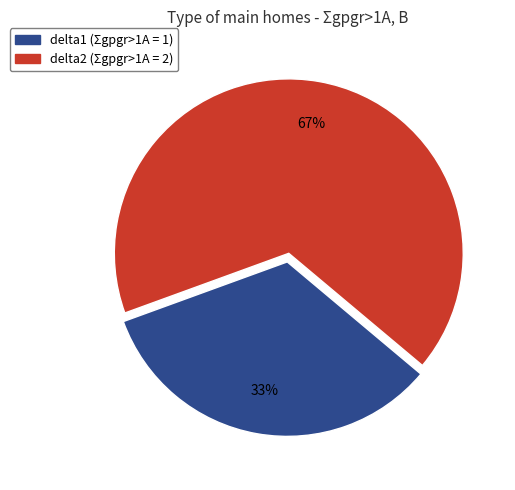

Does delta2 represent more than half of the total?

Yes